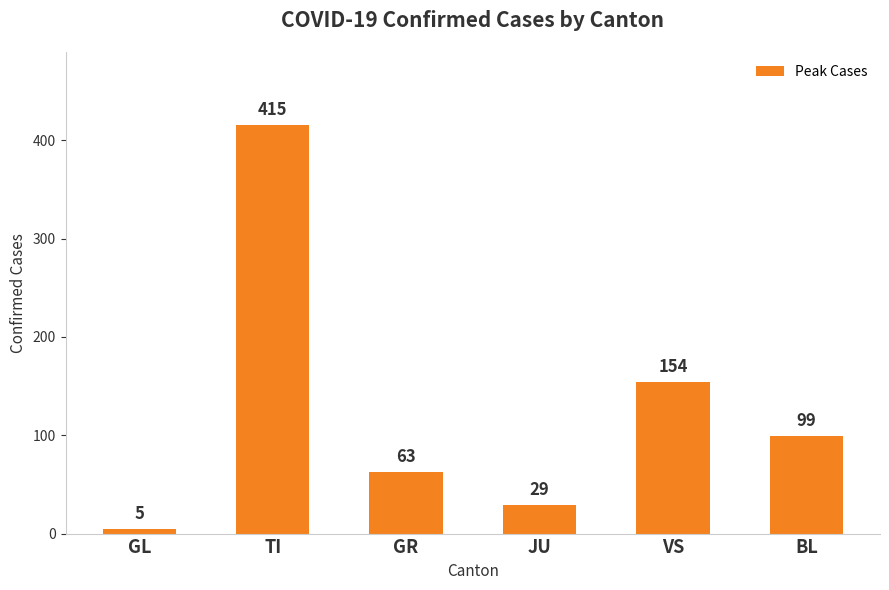

What is the approximate value at GL, to the nearest 5?

5